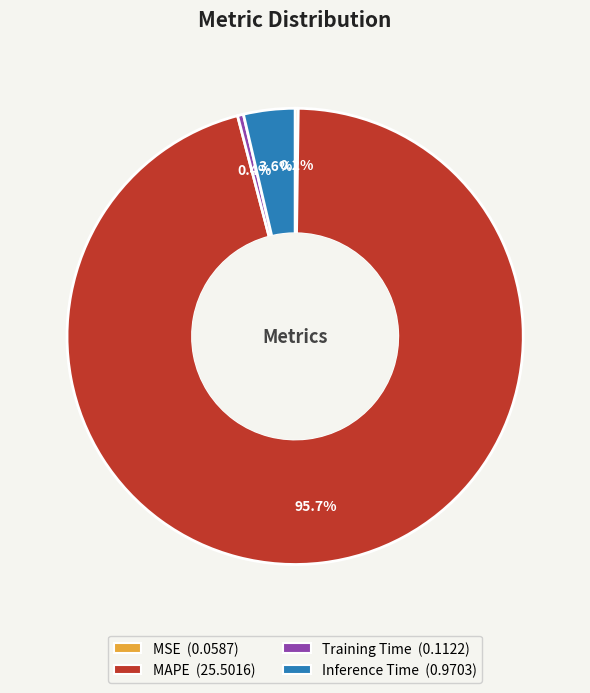

What is the majority slice?

MAPE